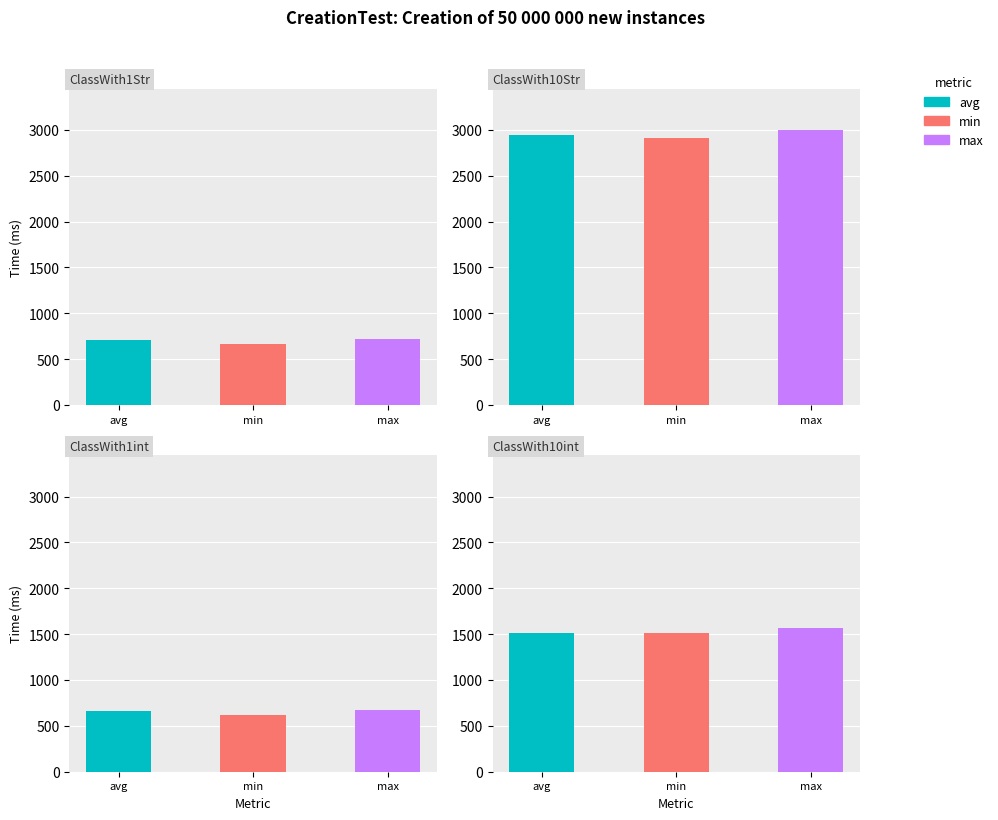

Is it true that ClassWith10int equals 1512 at min?

True